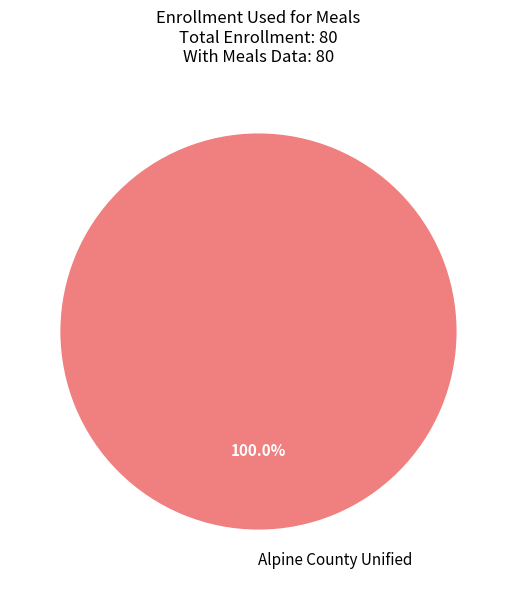

Rank the categories by value from highest to lowest.

Alpine County Unified